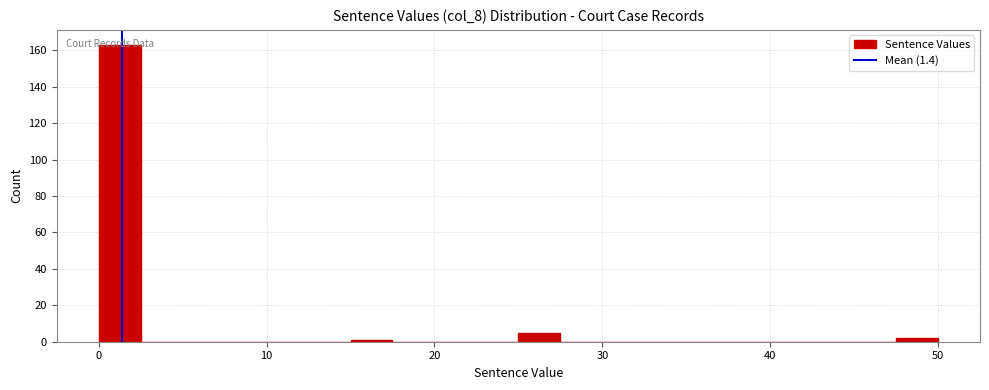

Around what value on the x-axis is the tallest bar? Give the approximate position of its centre, as read against the axis.

1